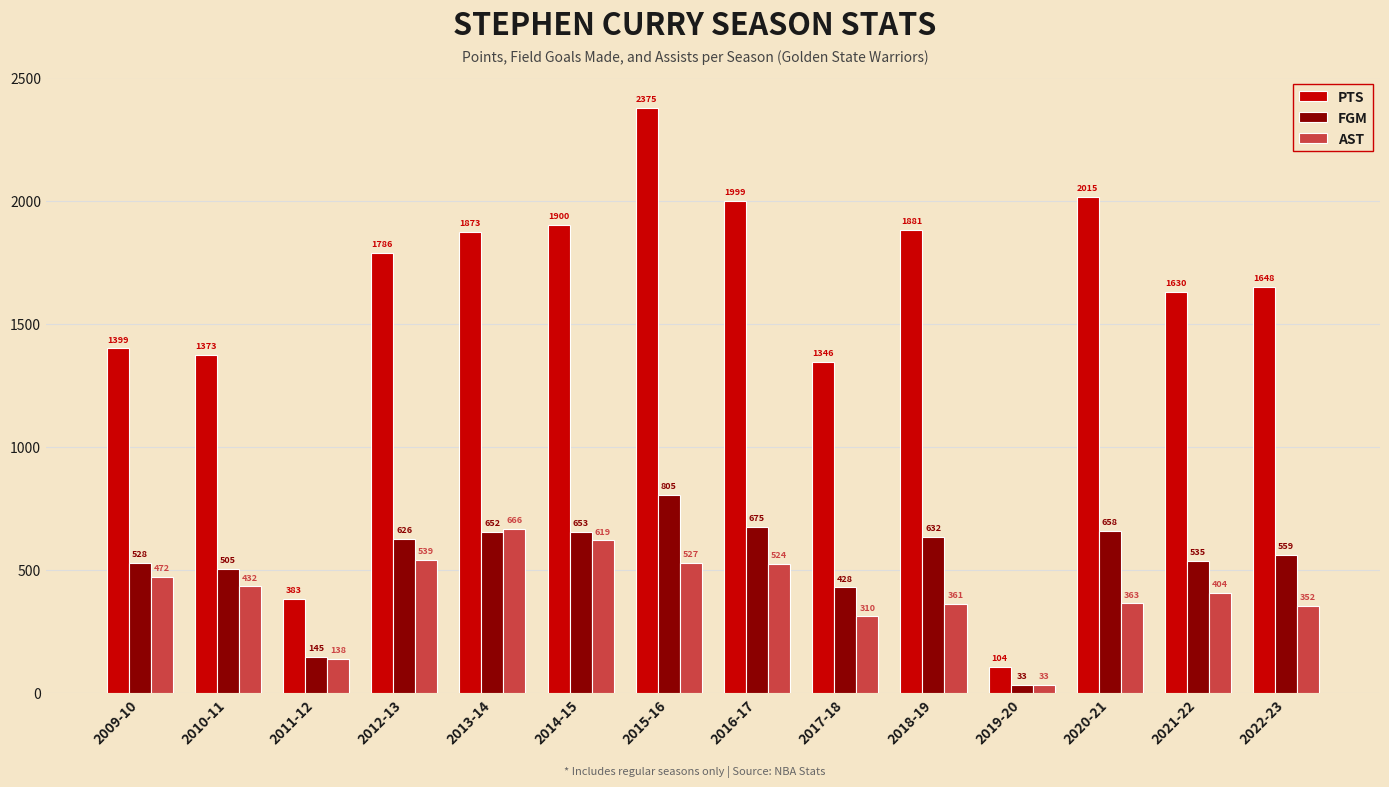

Is the value of AST at 2012-13 greater than the value of FGM at 2015-16?

No